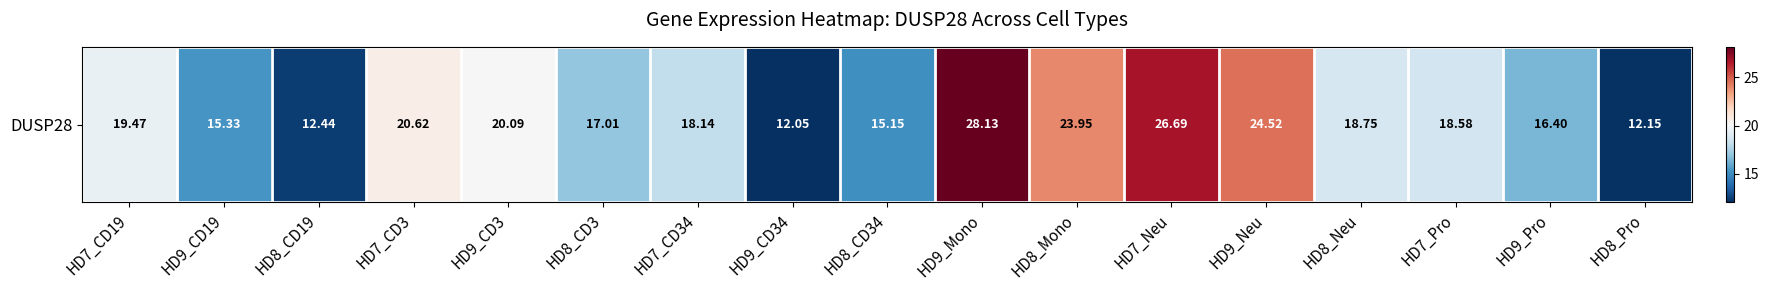

Reading left to right, list all the values displayed in this chart.

19.5	15.3	12.4	20.6	20.1	17.0	18.1	12.1	15.2	28.1	23.9	26.7	24.5	18.8	18.6	16.4	12.2